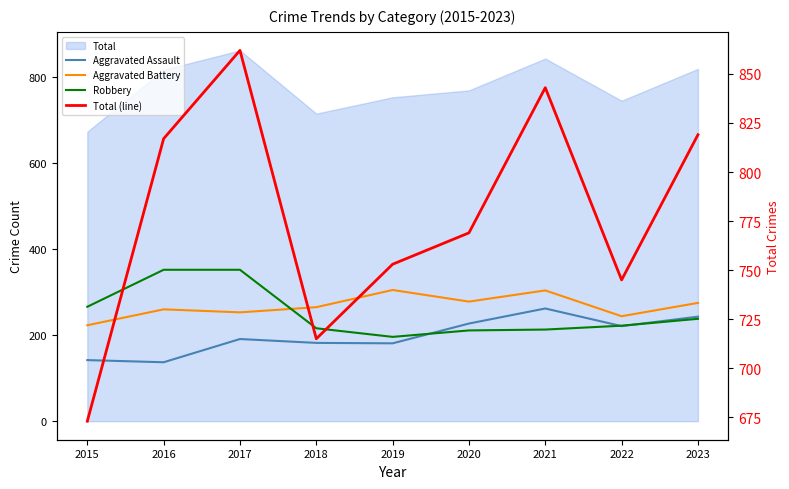

What is the difference between the Total (line) values at 2022 and 2019?

8